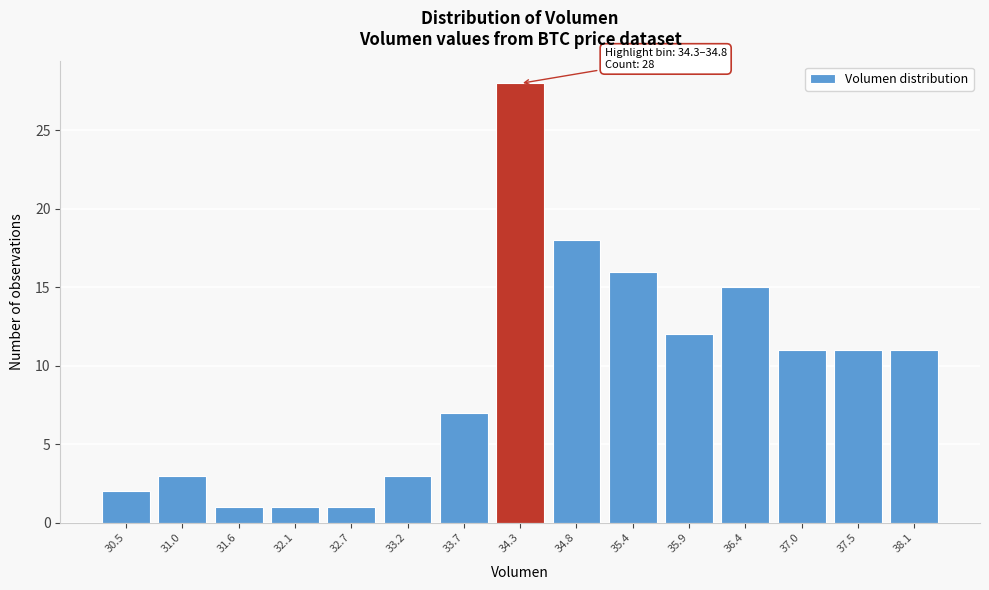

Reading left to right, list all the values displayed in this chart.

30.5=2	31.0=3	31.6=1	32.1=1	32.7=1	33.2=3	33.7=7	34.3=28	34.8=18	35.4=16	35.9=12	36.4=15	37.0=11	37.5=11	38.1=11